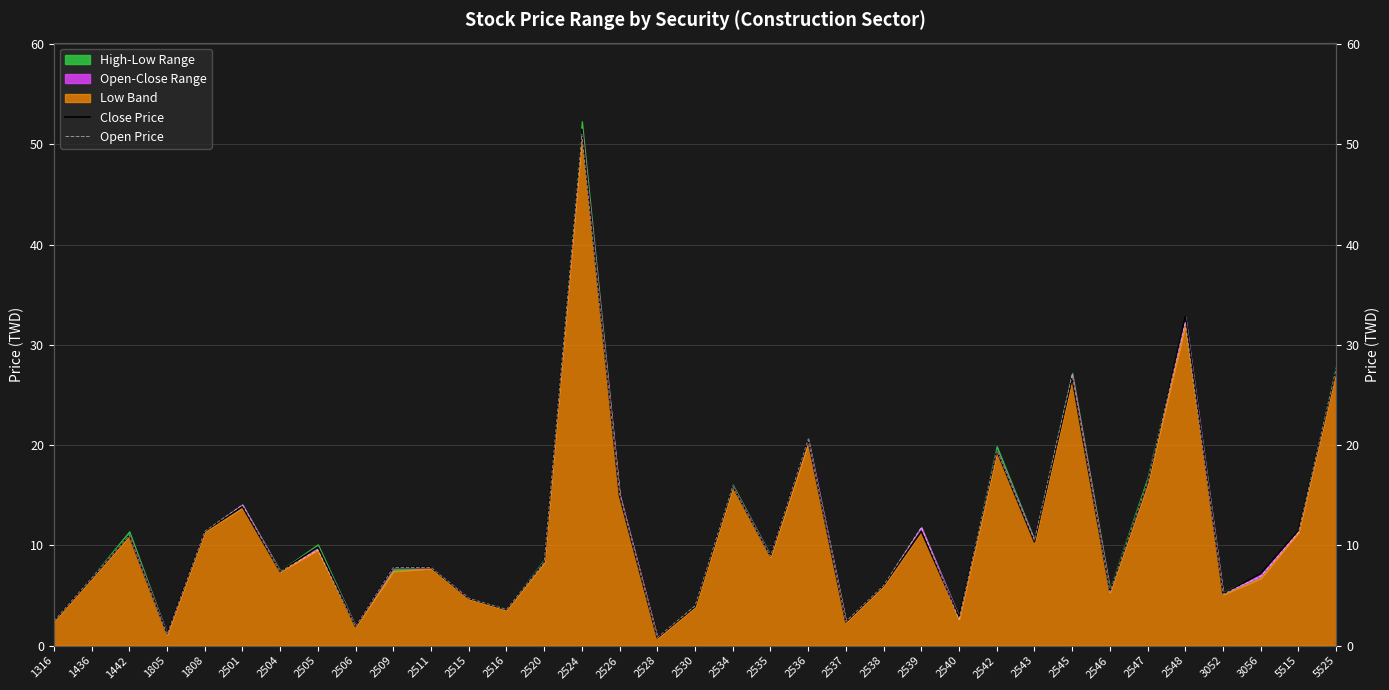

Which label corresponds to the largest value in the chart?

2524